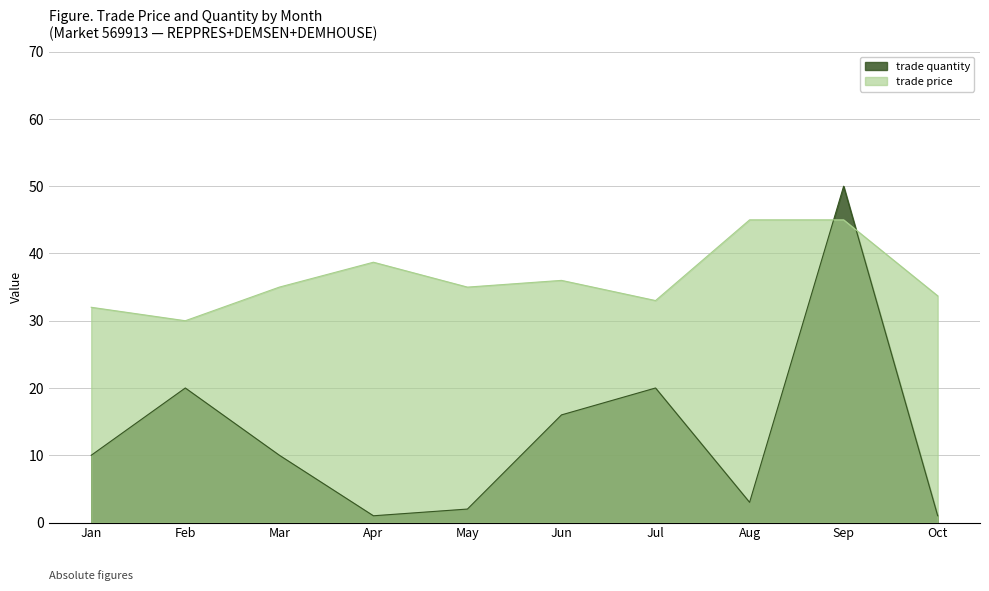

At Mar, list the series in order from smallest to largest.

trade quantity, trade price